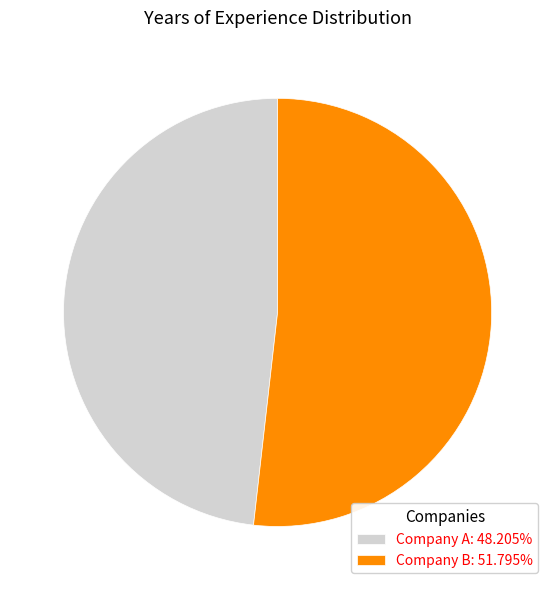

What is the ratio of the value at Company B: 51.795% to the value at Company A: 48.205%?

1.1